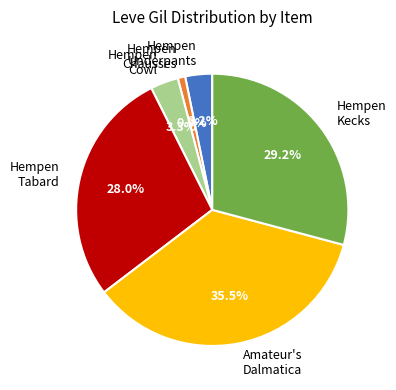

What percentage is NOT represented by Hempen Cowl?

96.7%